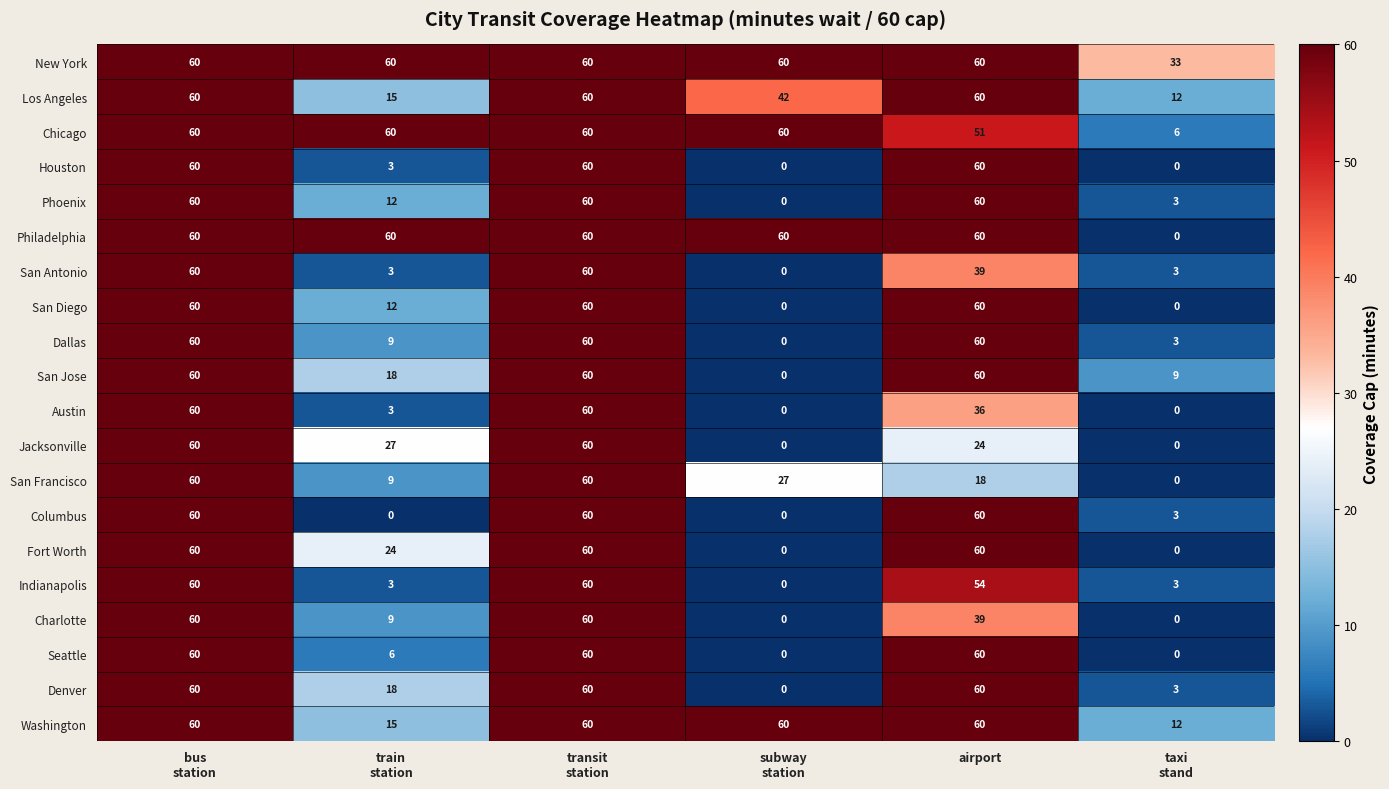

The Columbus series shows 60 at airport. True or false?

True